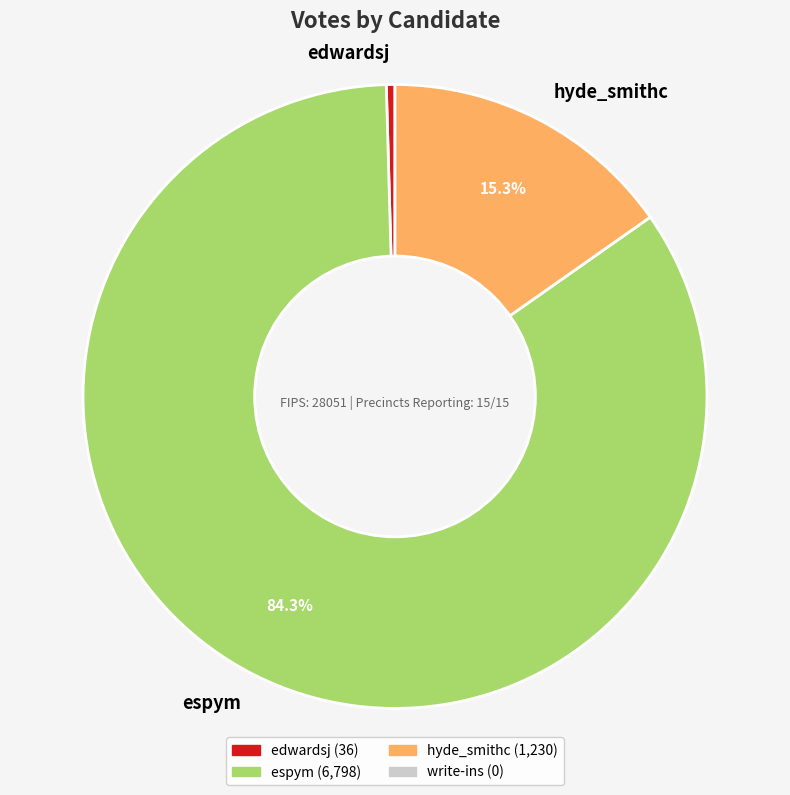

Which has a higher value, edwardsj or hyde_smithc?

hyde_smithc